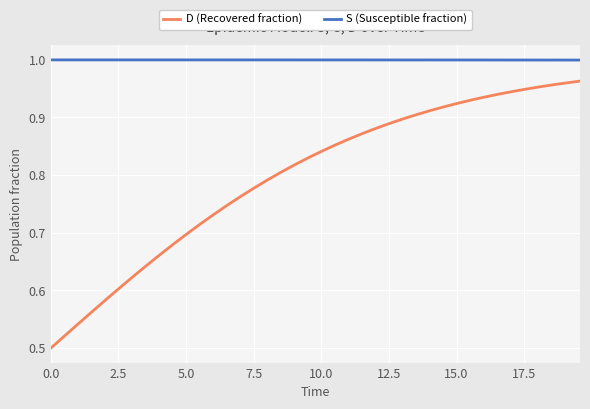

Rank the series by their maximum value, from highest to lowest.

S (Susceptible fraction), D (Recovered fraction)